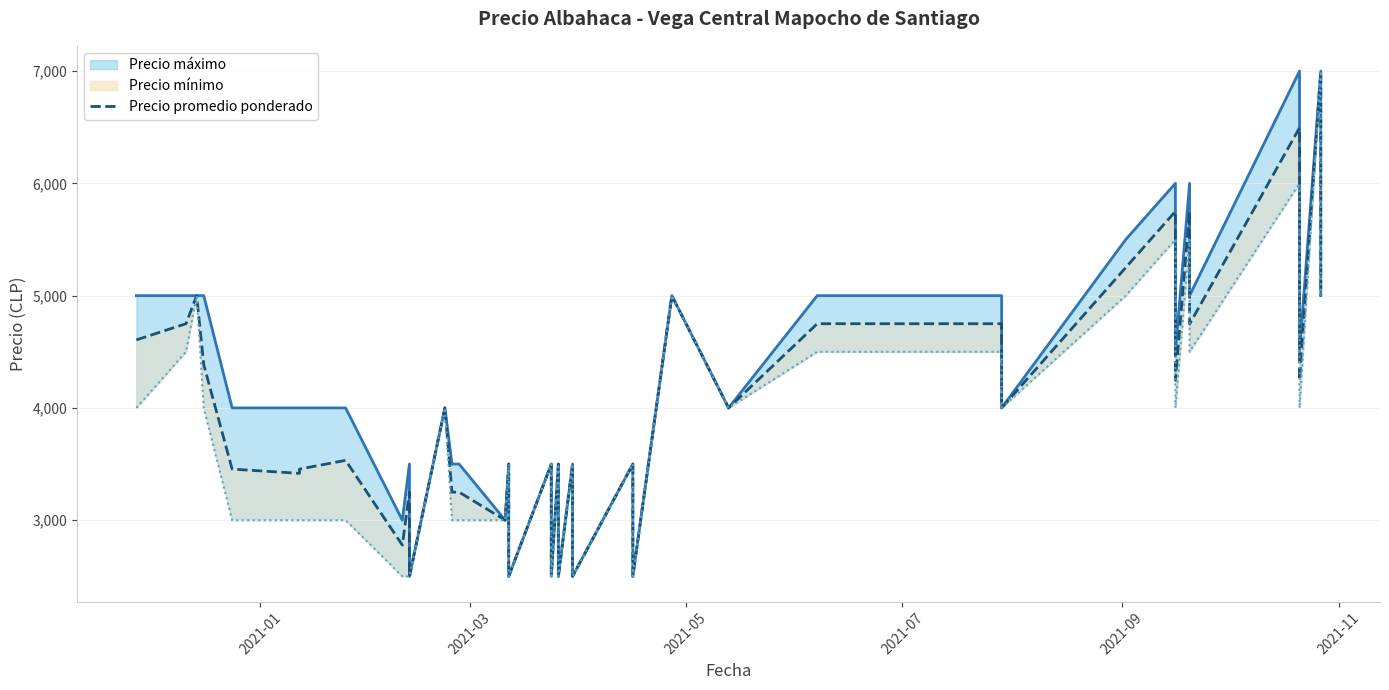

Reading right to left, list all the values displayed in this chart.

5000	7000	4250	6495	4747	5750	4247	5750	5250	4000	4750	4750	4750	4000	5000	2500	3500	2500	3500	2500	3500	2500	3500	2500	3500	3000	3250	3250	4000	2500	3250	2778	3533	3455	3417	3455	4385	5000	4750	4606